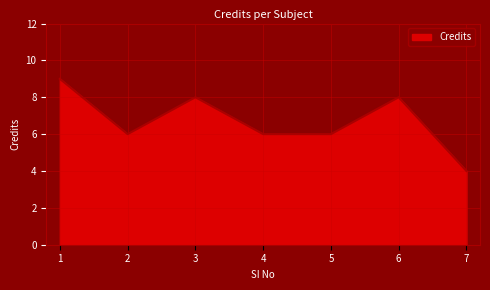

At which label does the data first exceed 6?

1